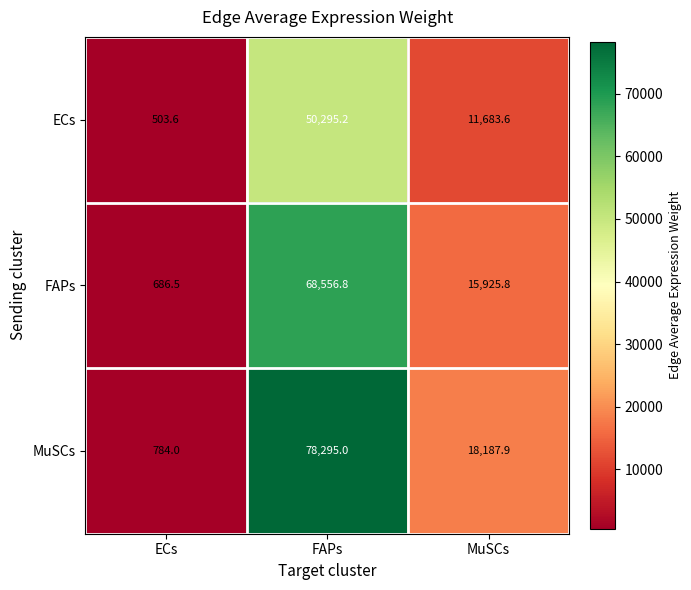

The value of FAPs at MuSCs is 27911.1. True or false?

False